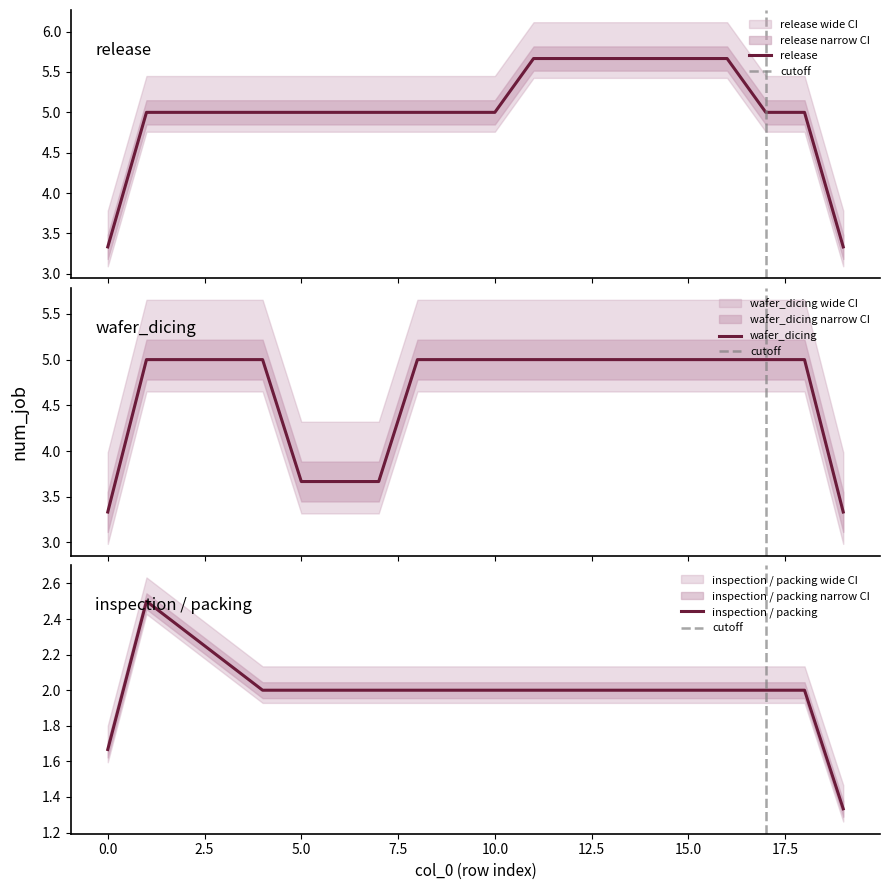

Which has a higher value, 7 or 0?

7